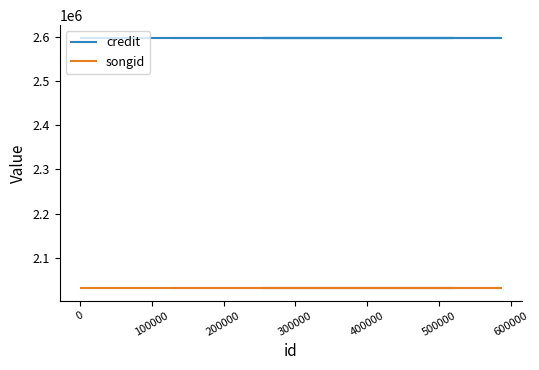

What is the lowest value of the songid series?

2031806